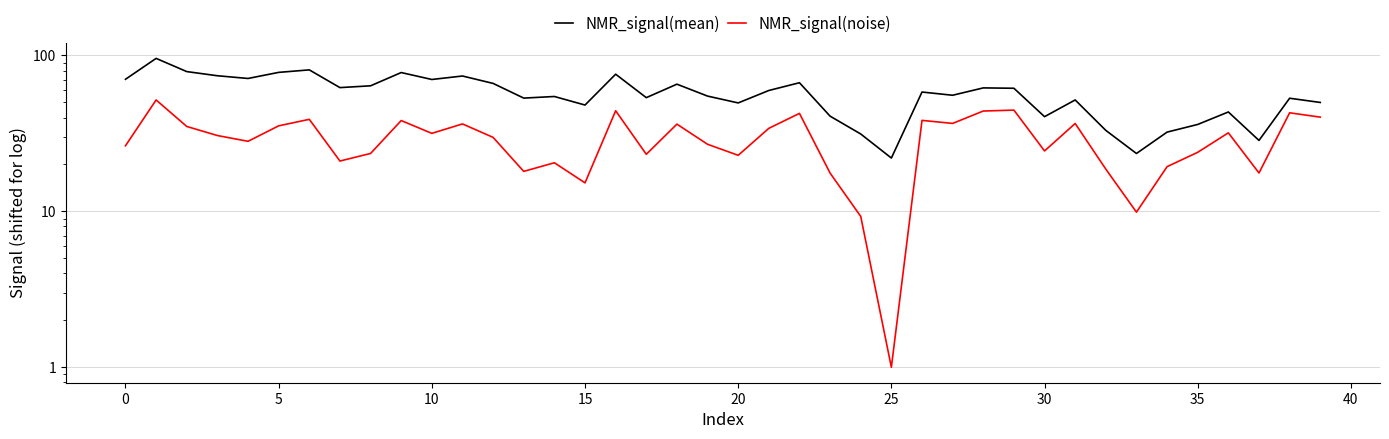

Which label corresponds to the smallest value in the chart?

25